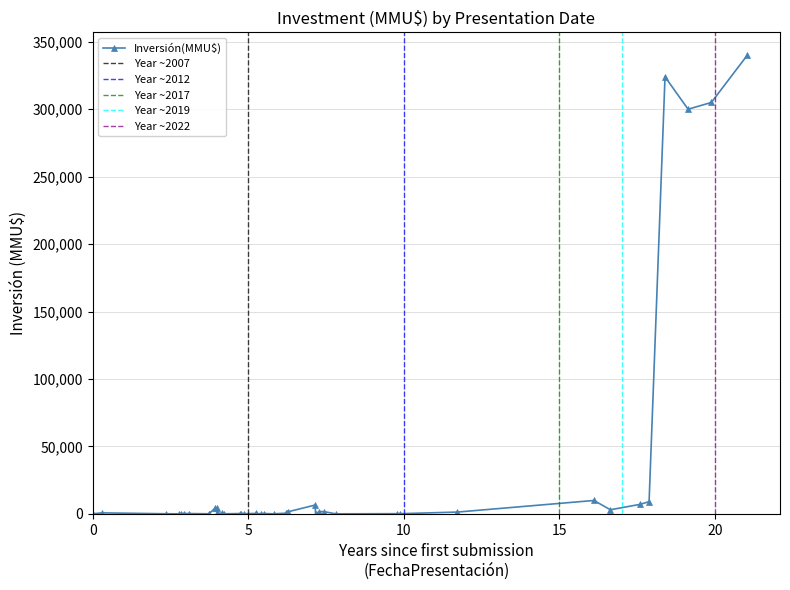

Which has a higher value, 05/05/2005 or 08/10/2007?

08/10/2007